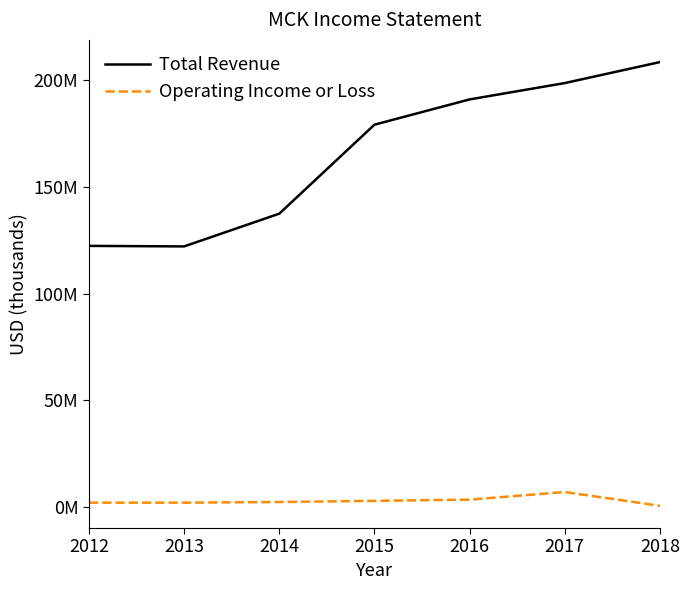

What are all the series names shown in the legend?

Total Revenue, Operating Income or Loss